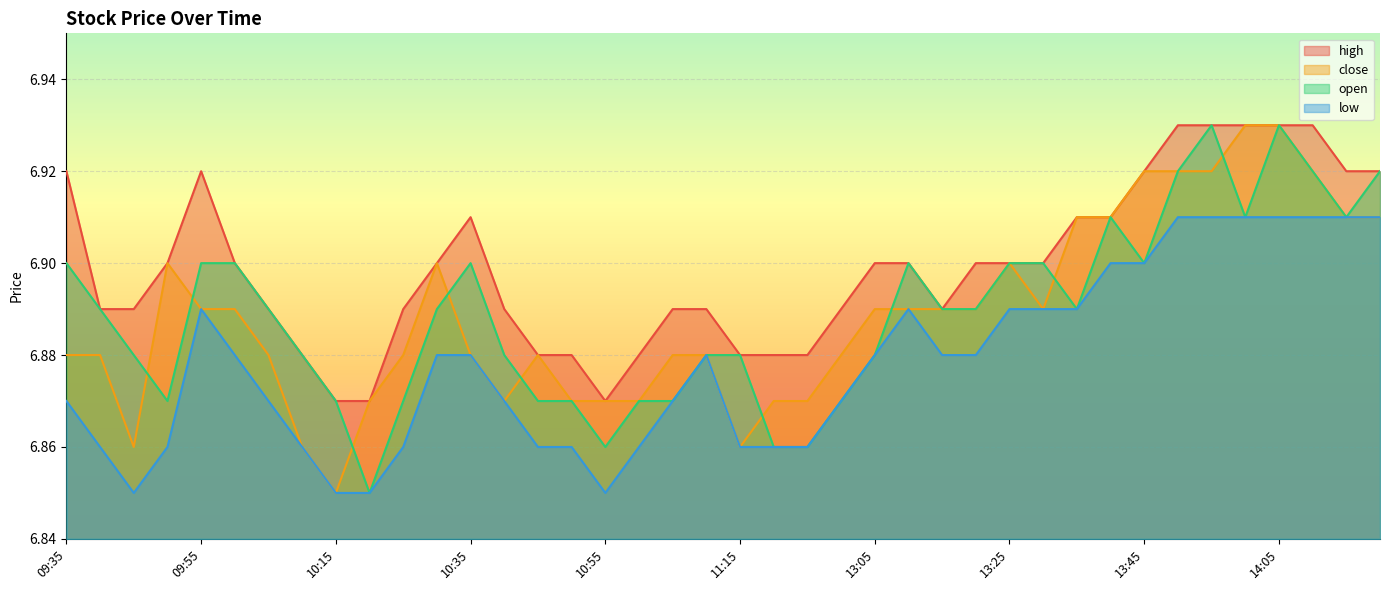

Which series has the largest total across all categories?

high